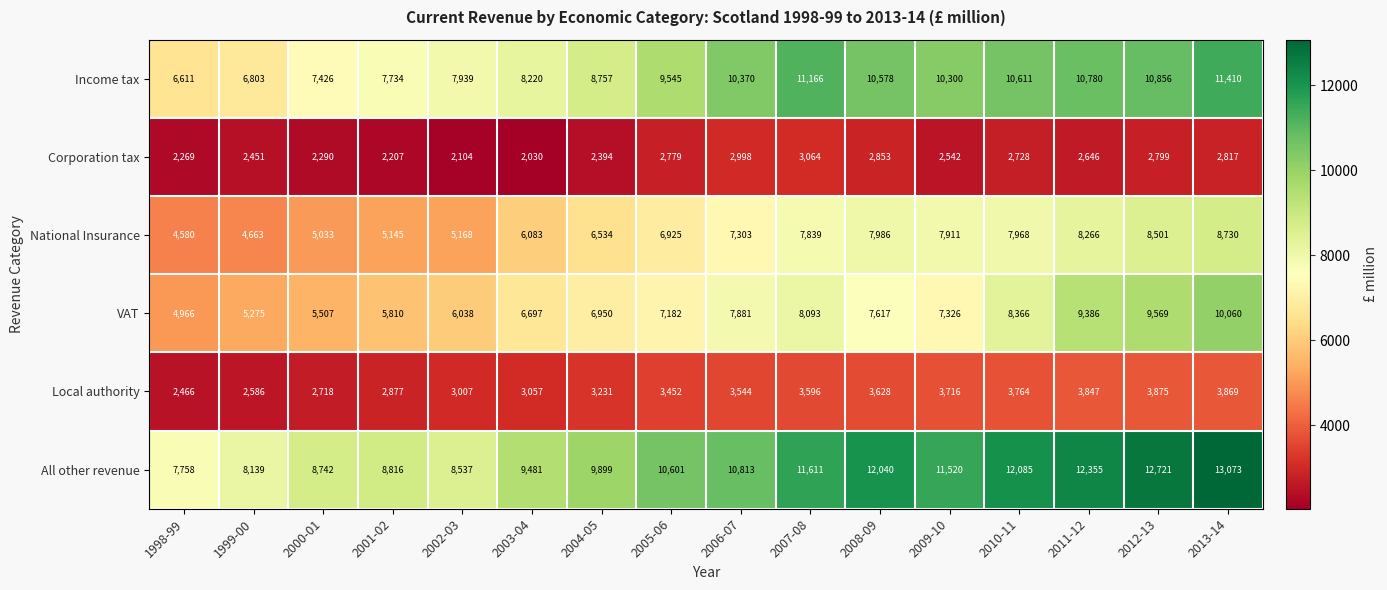

What is the average value of the Corporation tax series?

2561